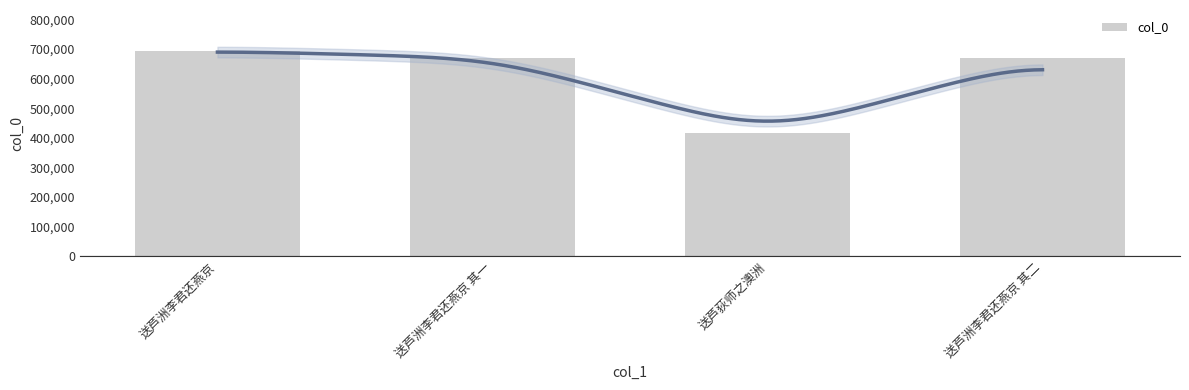

Rank the categories by value from highest to lowest.

送芦洲李君还燕京, 送芦洲李君还燕京 其二, 送芦洲李君还燕京 其一, 送芦荻师之澳洲